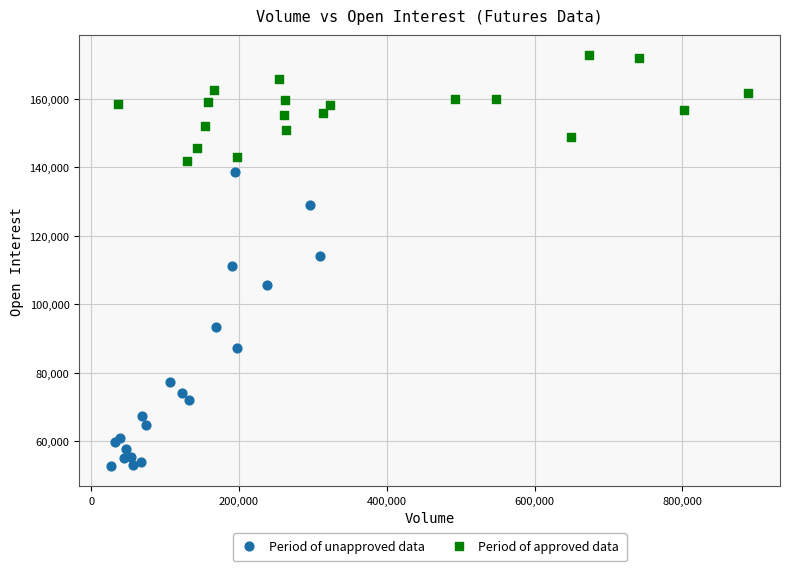

Which series has the largest Y range (max minus min)?

Period of unapproved data